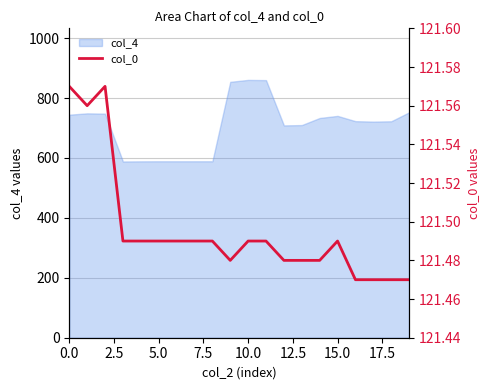

Read the value at 0.0.

121.6